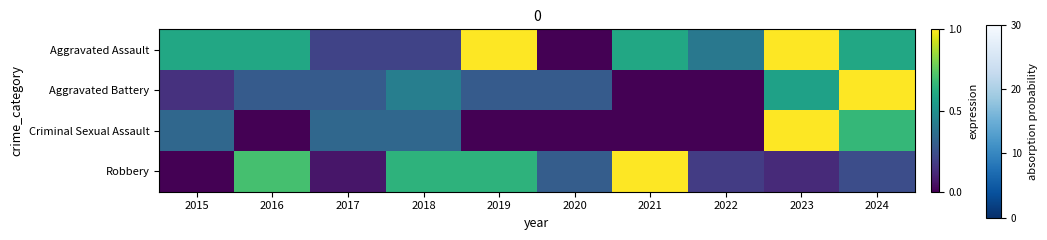

Which series has the widest spread of values?

Aggravated Assault